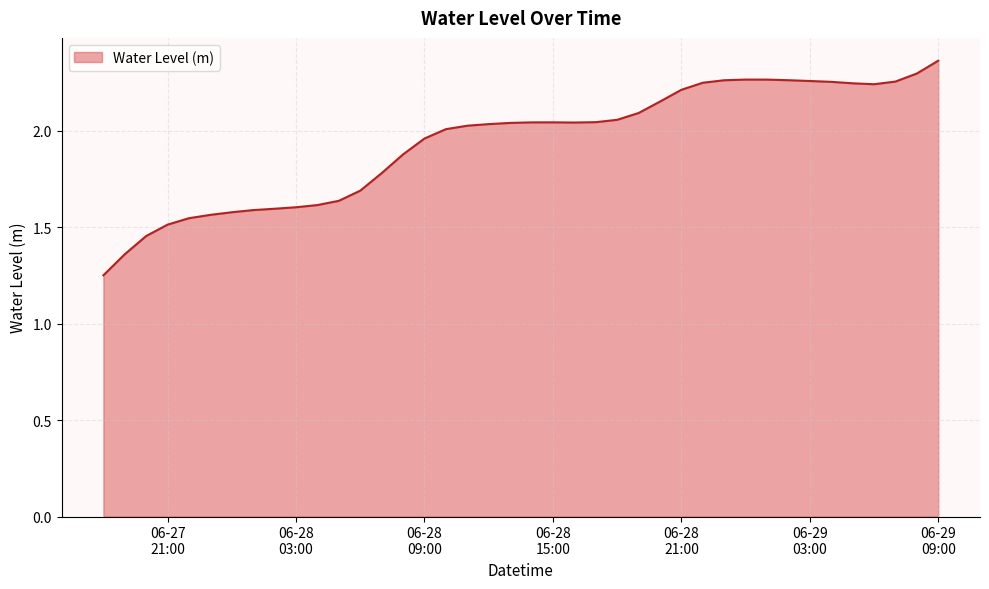

What is the difference between the maximum and minimum values?

1.1